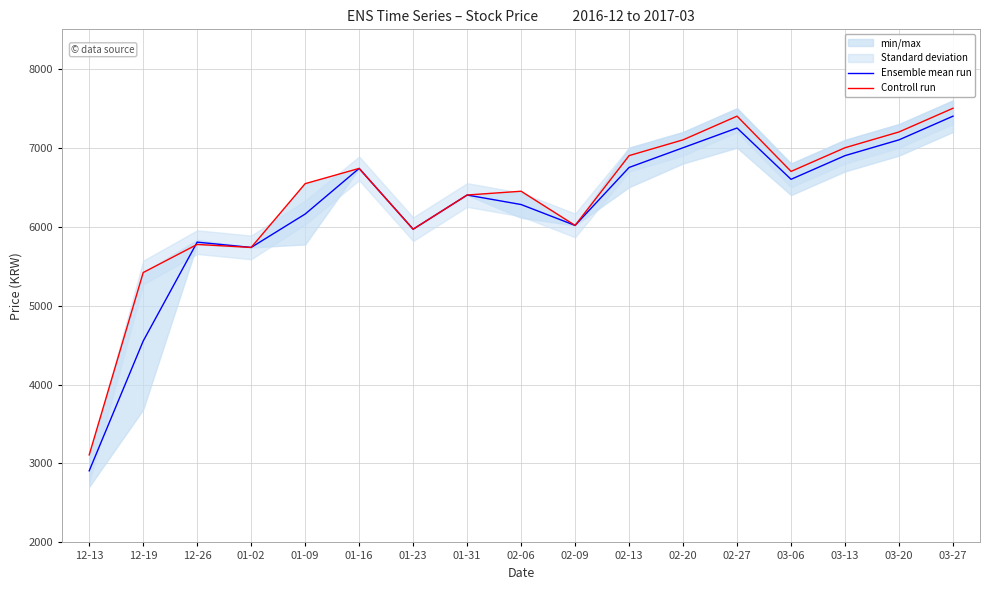

Which has a higher value, 12-13 or 03-20?

03-20